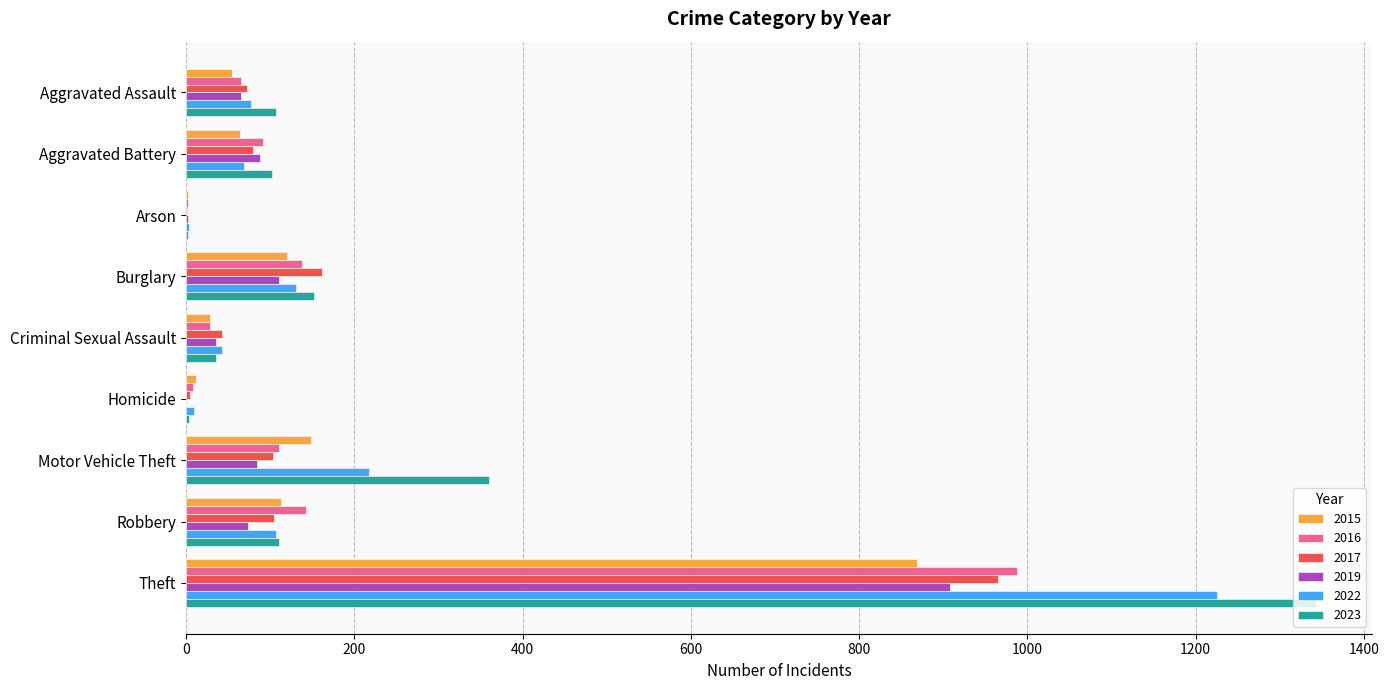

What is the sum of all 2022 values?

1883